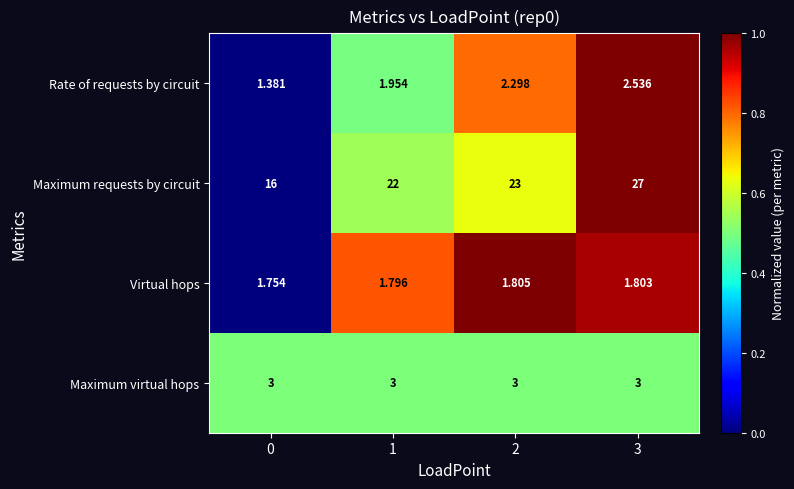

At which category is the sum across all series the highest?

3